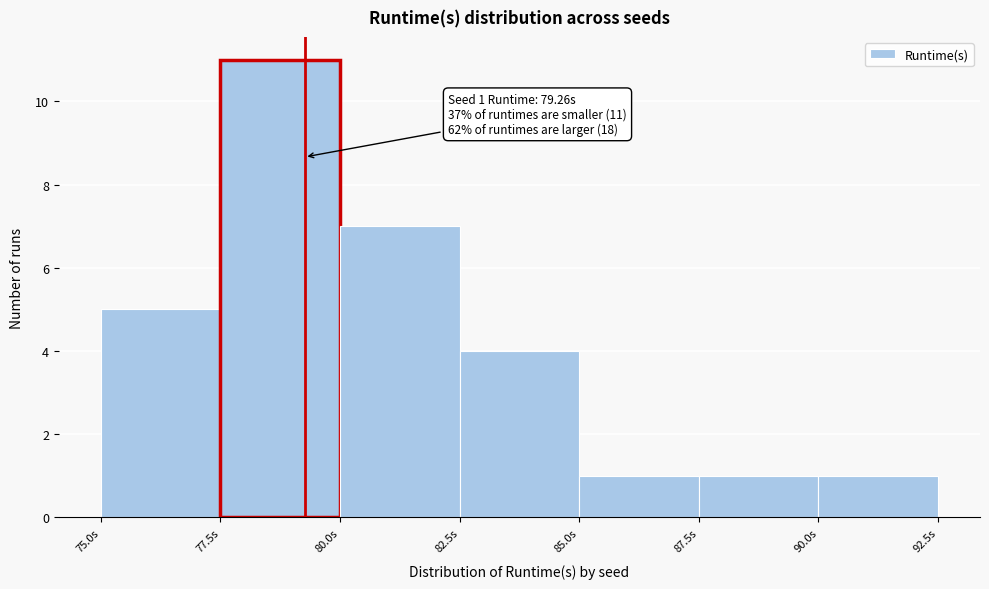

Over which range of the x-axis is the bar tallest?

77.5 to 80.0